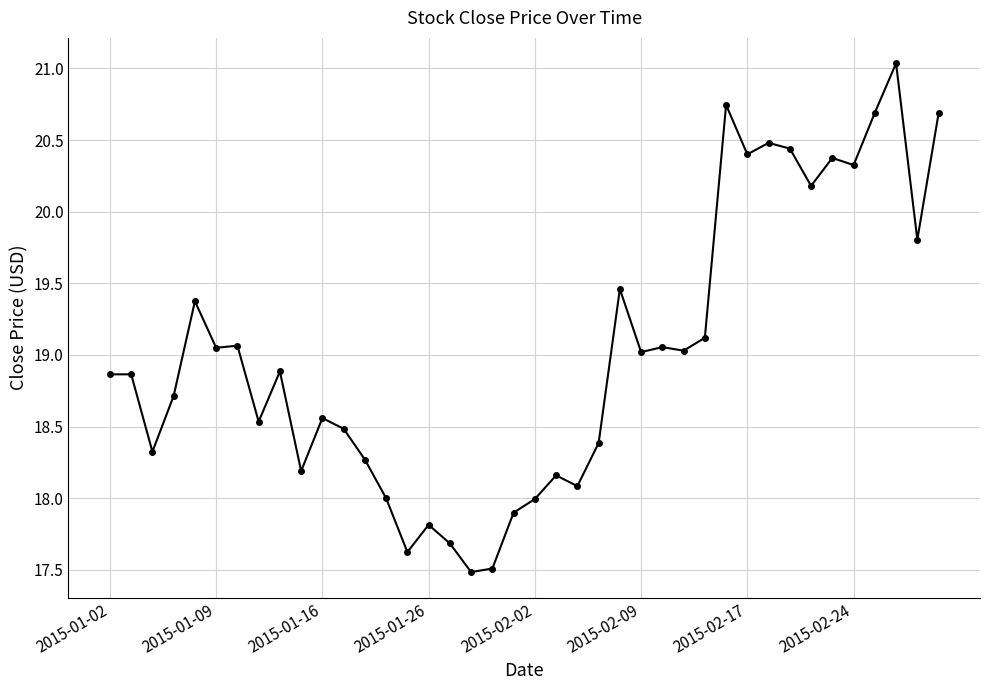

What is the average value?

19.0